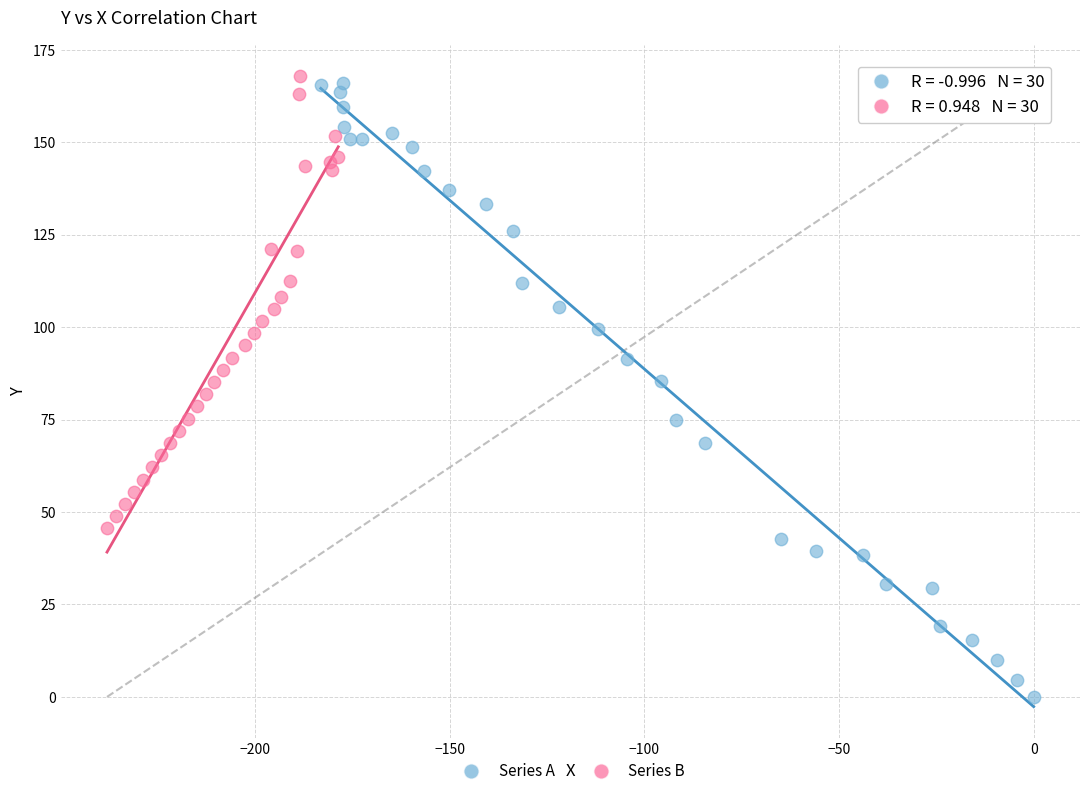

Which series reaches the maximum Y coordinate?

Series B